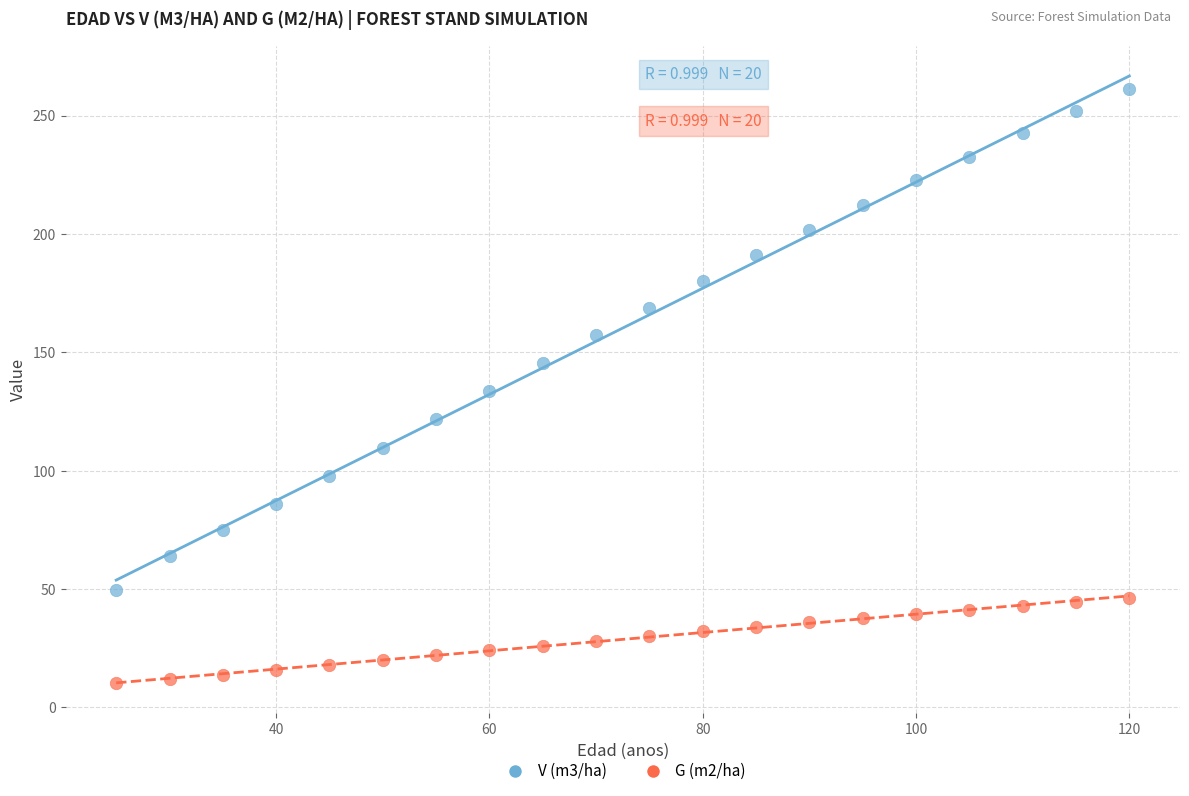

Which series contains the highest Y value?

V (m3/ha)